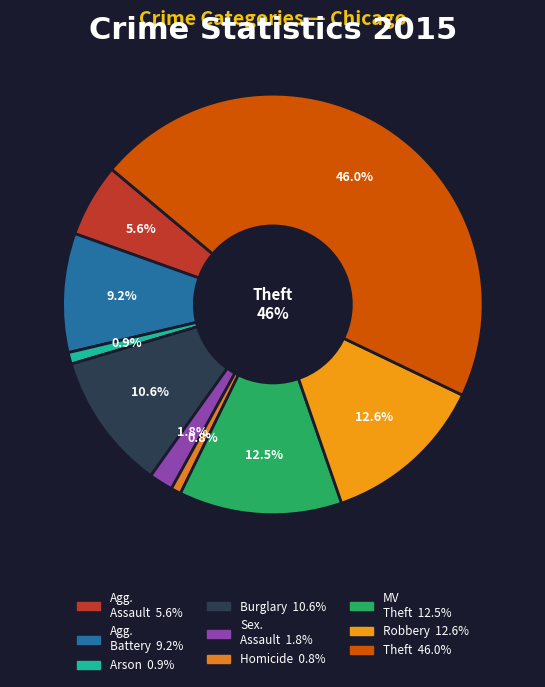

Count the number of slices in the pie.

9